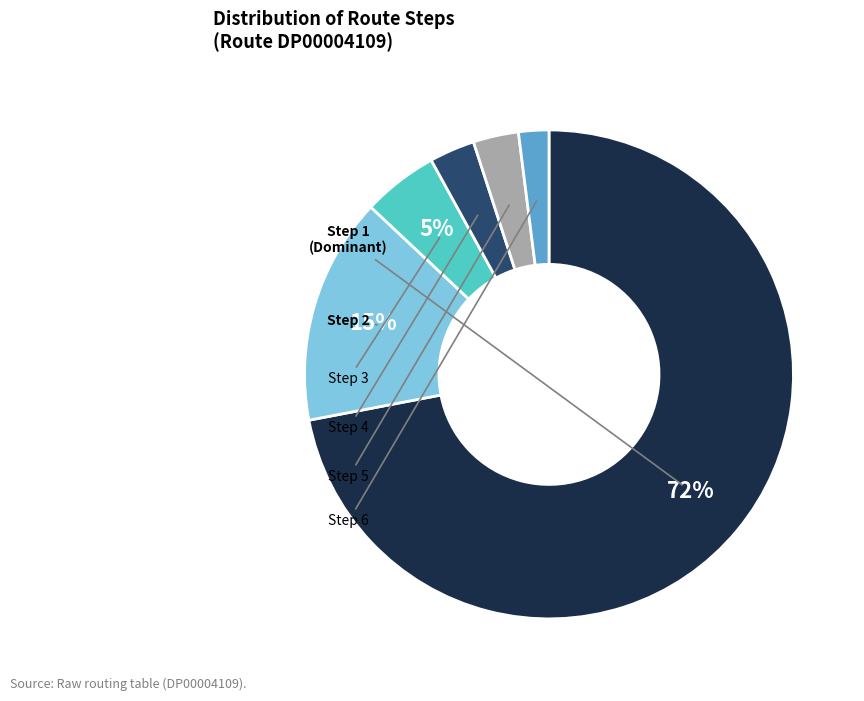

Is there any slice that represents more than half of the pie?

Yes